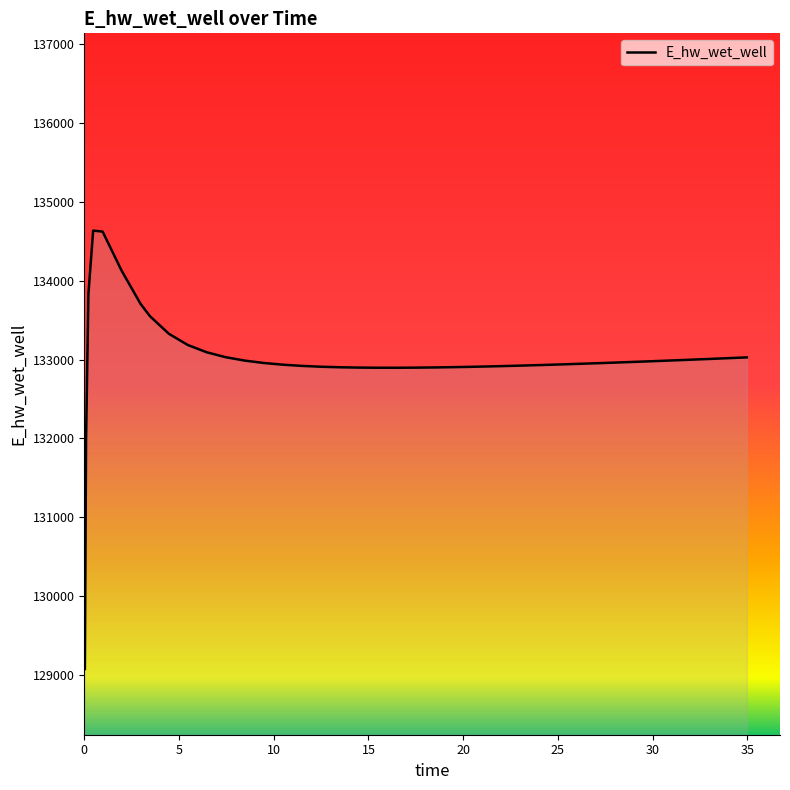

What is the minimum value shown in the chart?

129073.4